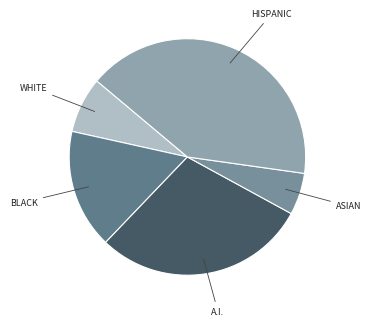

How many segments does this pie chart have?

5